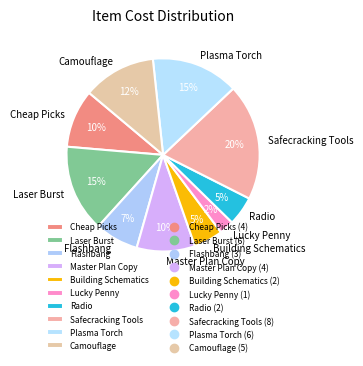

To the nearest percent, what is the average slice percentage?

10%